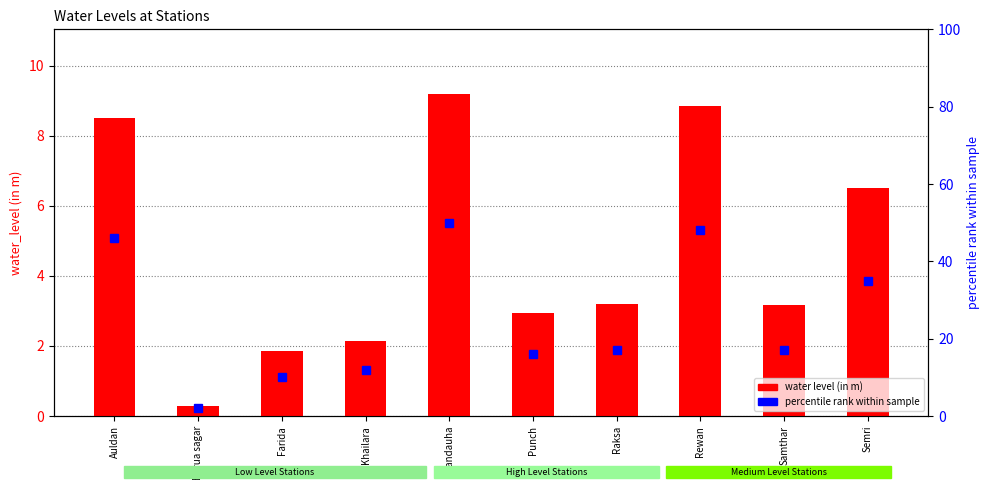

What is the label of the 9th bar from the left?

Samthar